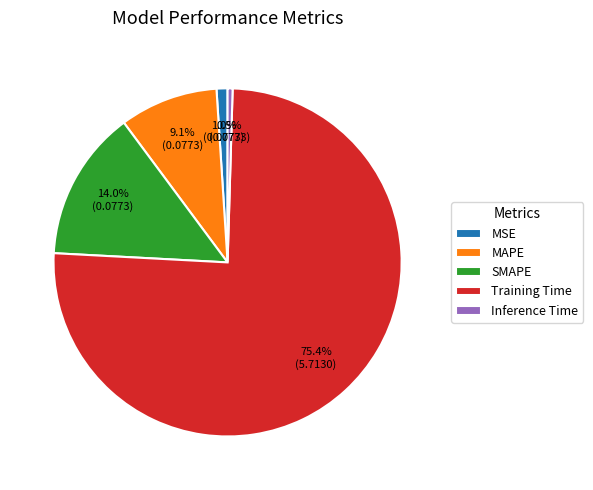

Which has a higher value, SMAPE or Inference Time?

SMAPE